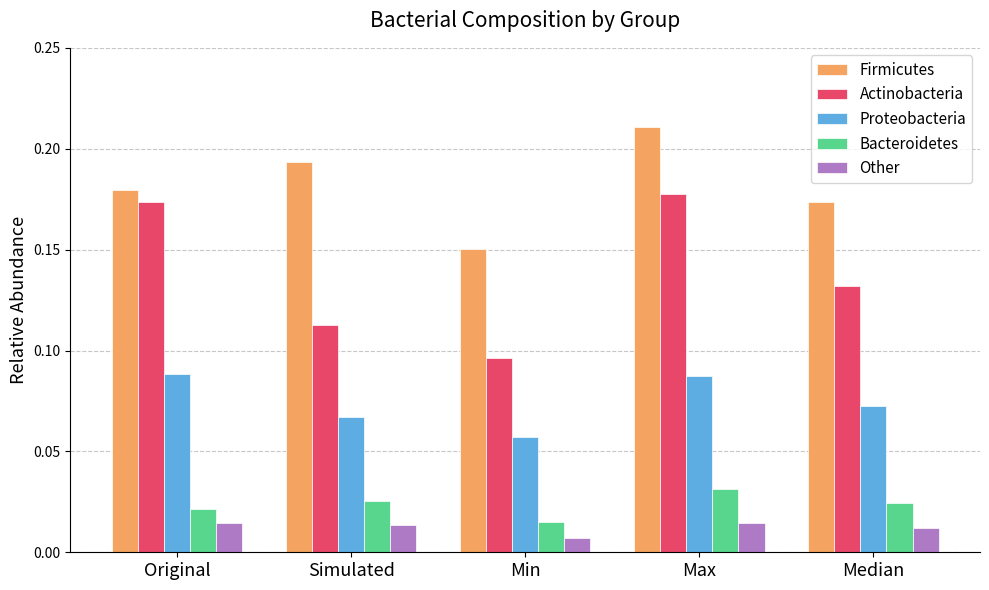

Count the number of categories in the chart.

5